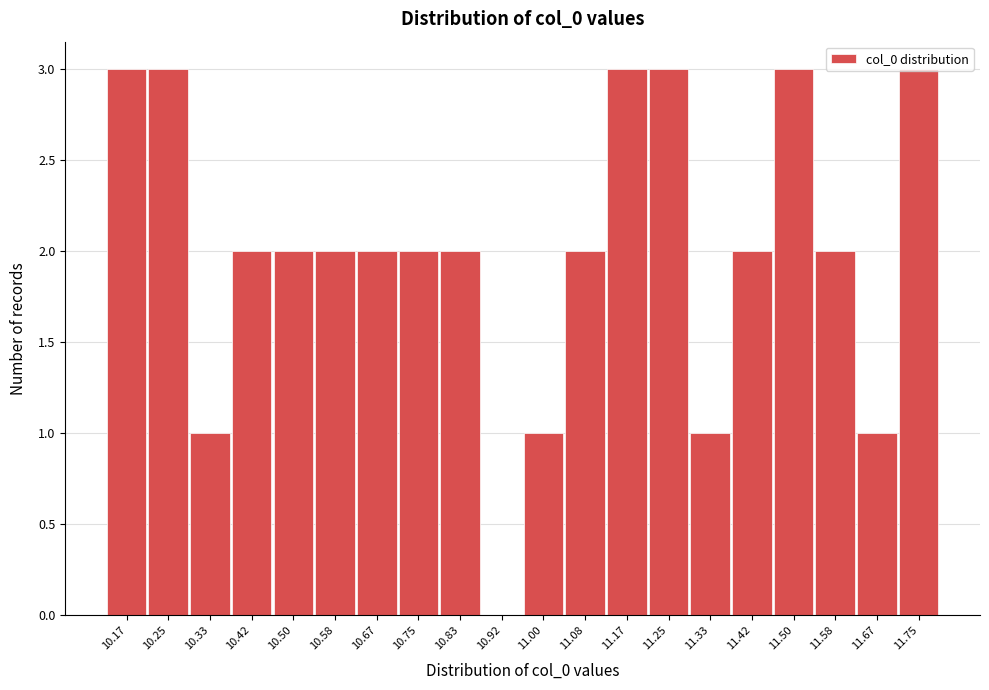

What is the sum of all values?

40